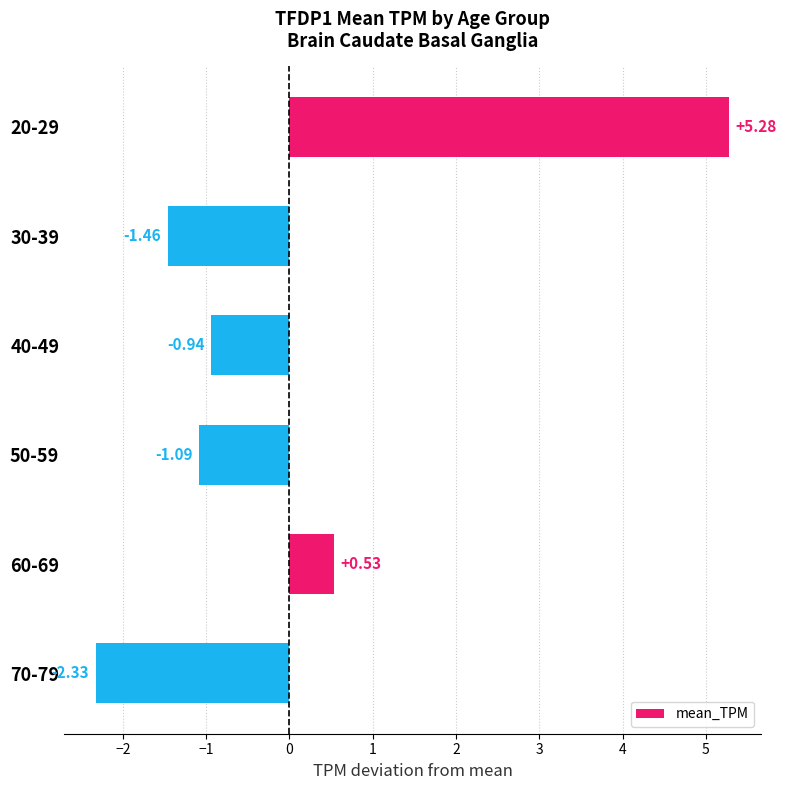

Which has a higher value, 50-59 or 70-79?

50-59